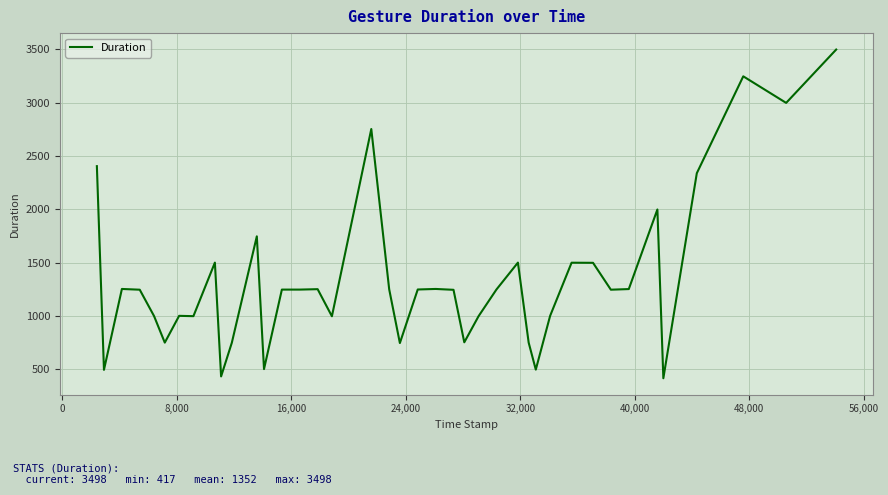

What is the difference between the maximum and minimum values?

3081